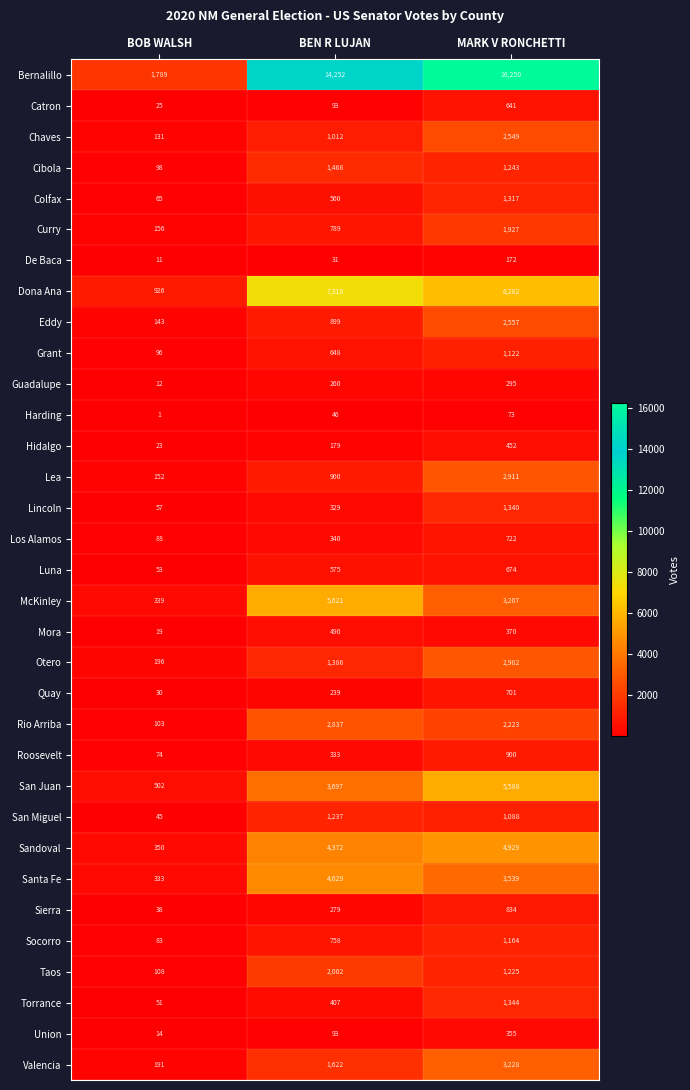

What is the total value across all series at BOB WALSH?

6302